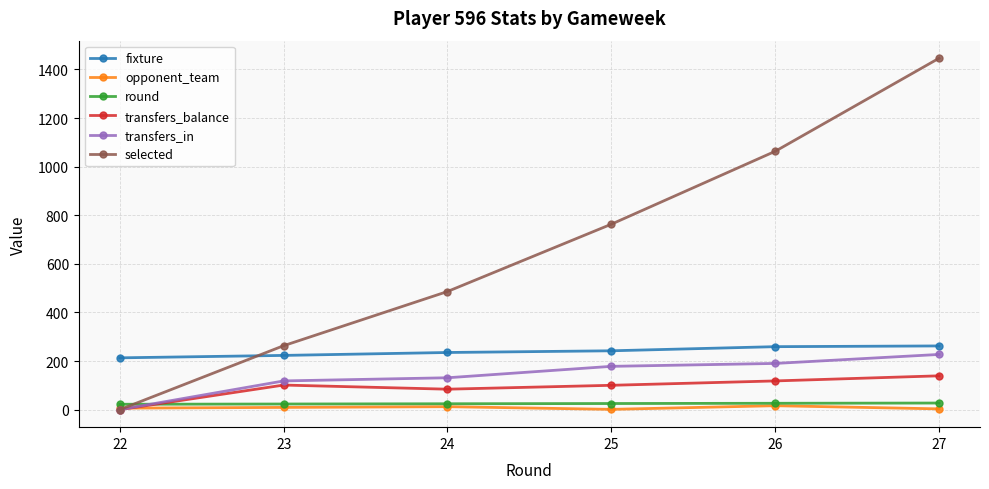

What is the average value of the transfers_balance series?

90